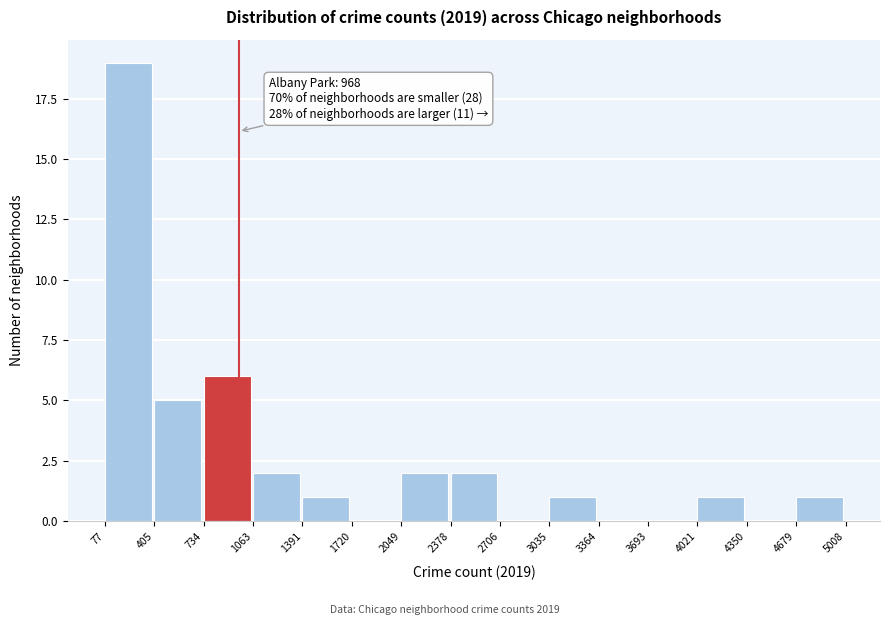

Over which range of the x-axis is the bar tallest?

77 to 405